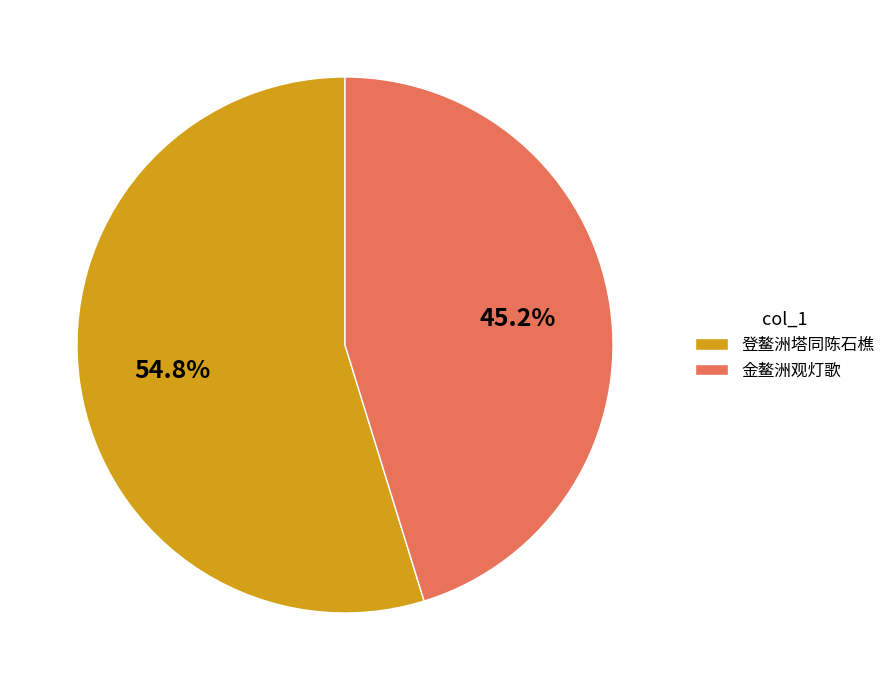

Approximately how many times larger is the value at 登鳌洲塔同陈石樵 compared to 金鳌洲观灯歌?

1.2